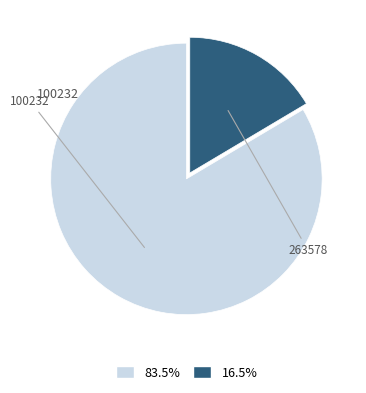

Is there any slice that represents more than half of the pie?

Yes